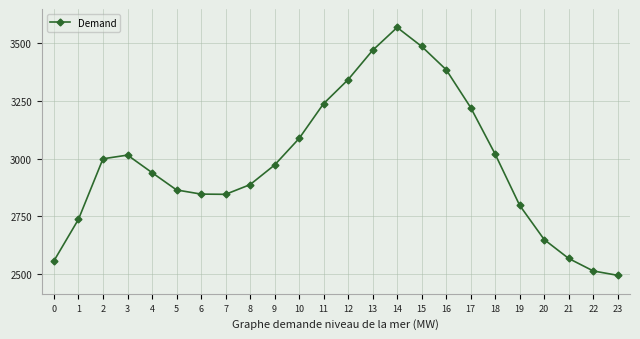

How many data points are less than 2973?

12